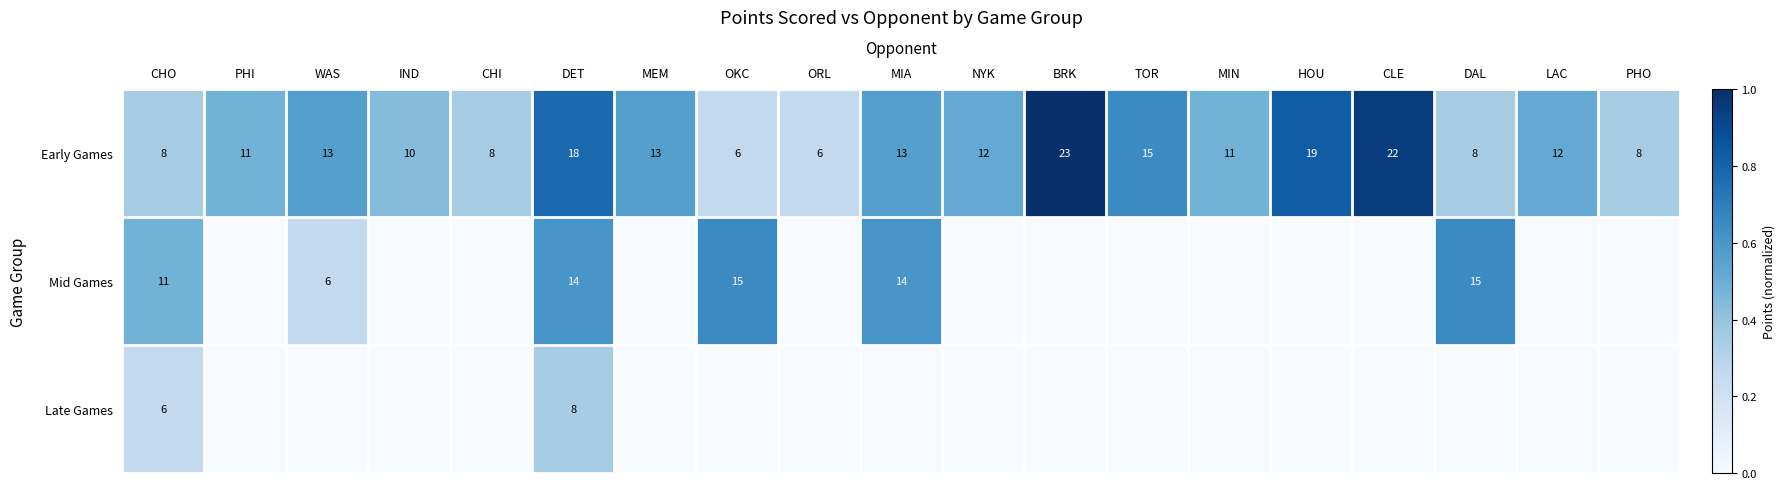

How many values in the Early Games series are below 12?

9